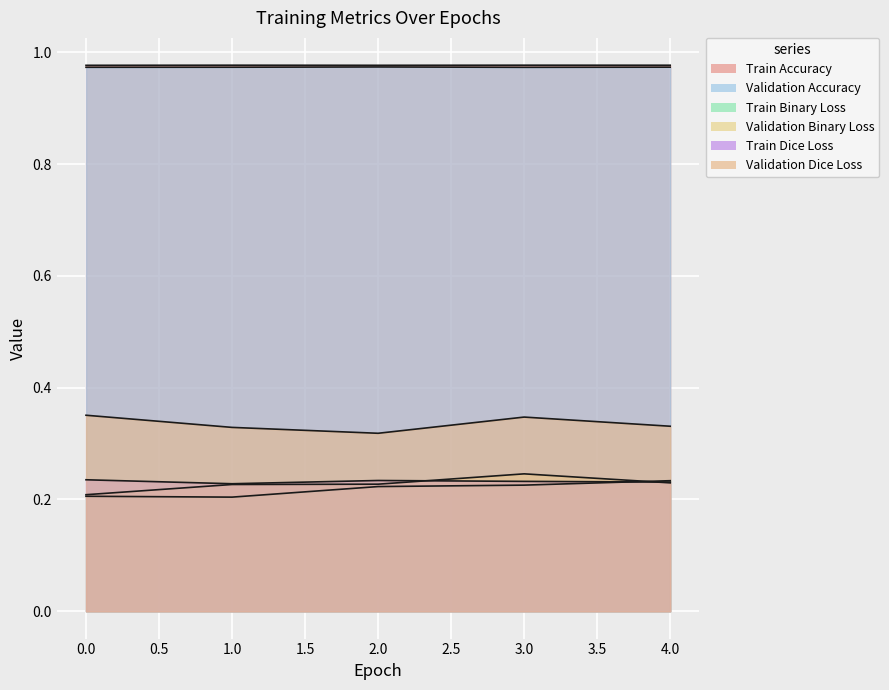

How many times do Validation Binary Loss and Train Binary Loss cross each other?

1